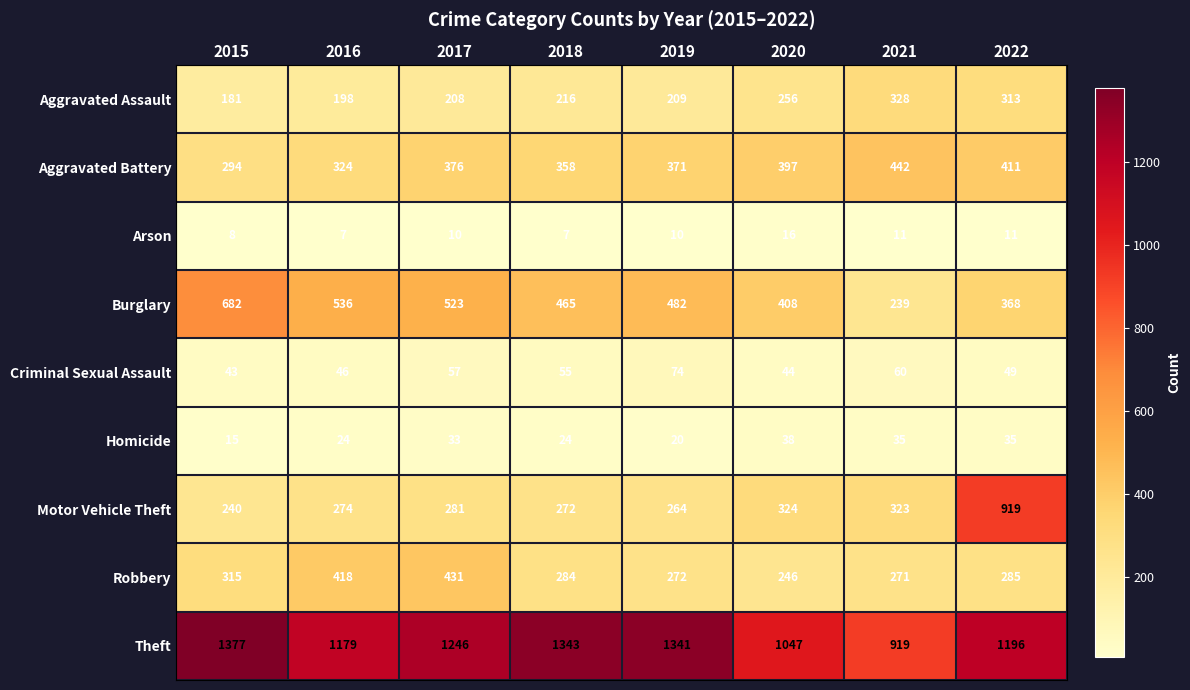

What is the approximate value of Theft at 2015, to the nearest 10?

1380